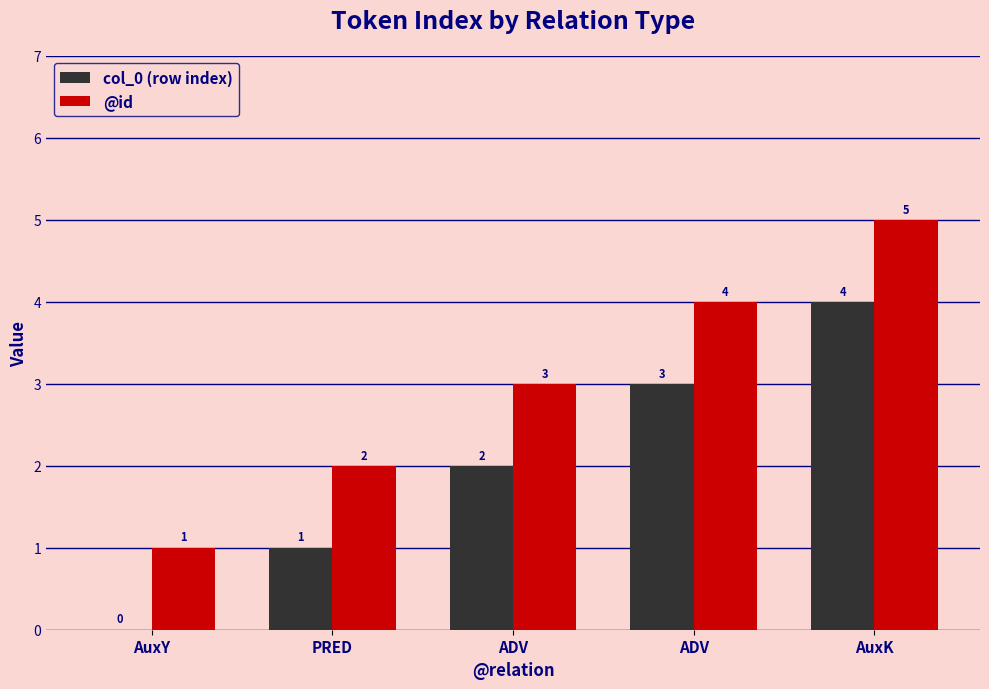

What are all the series names shown in the legend?

col_0 (row index), @id